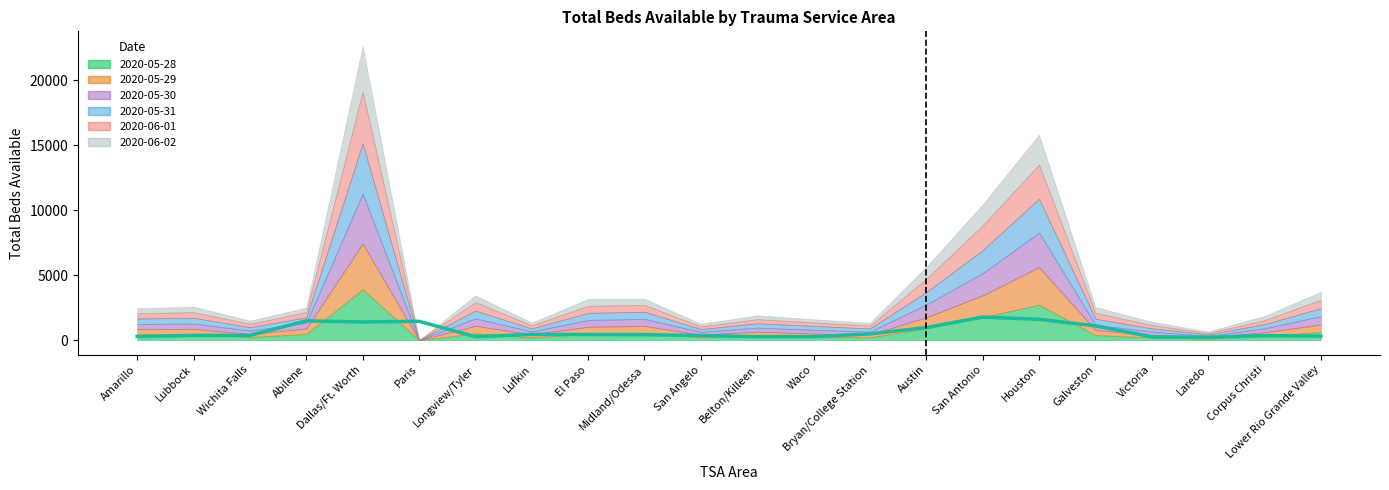

What is the change in value from Midland/Odessa to Austin?

+544.3